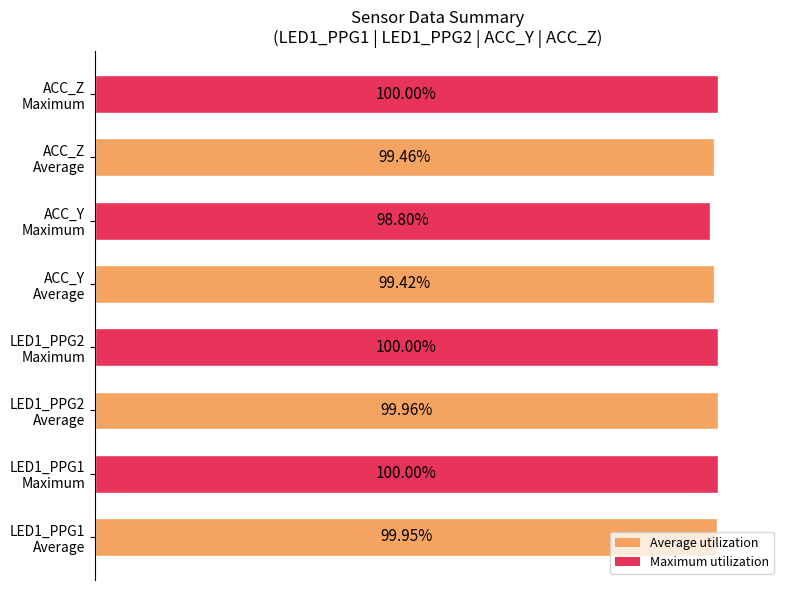

Does the chart contain any negative values?

No